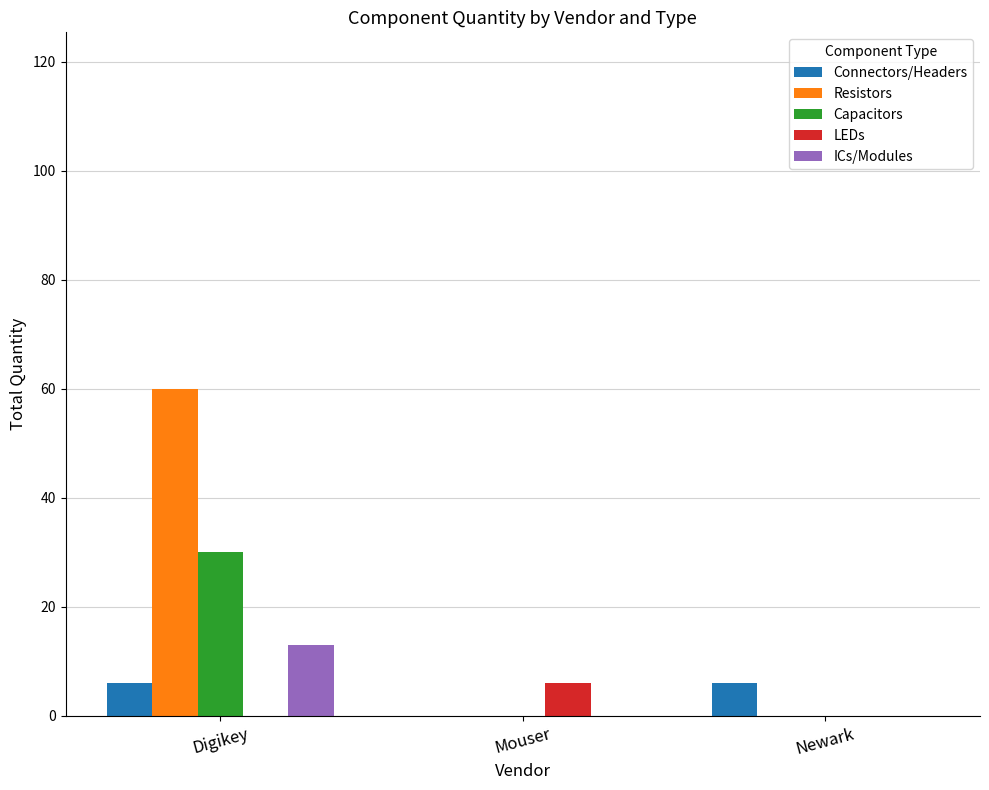

Which category has the highest value in the ICs/Modules series?

Digikey